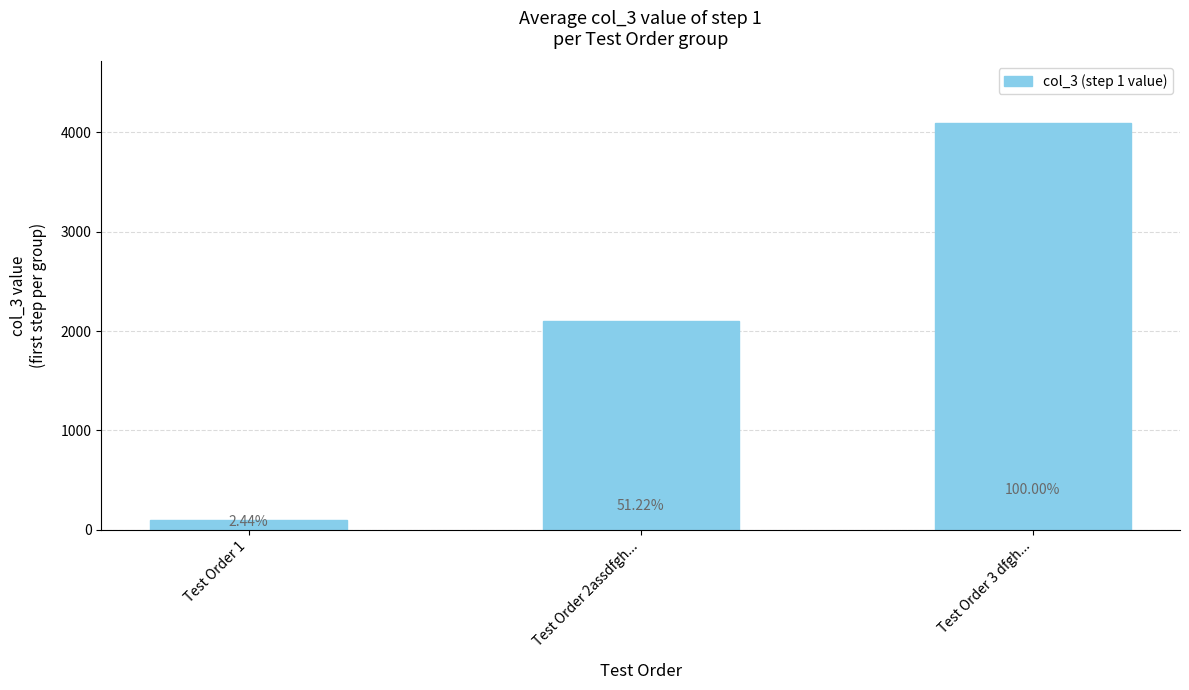

List the labels in order of value, smallest first.

Test Order 1, Test Order 2assdfgh..., Test Order 3 dfgh...